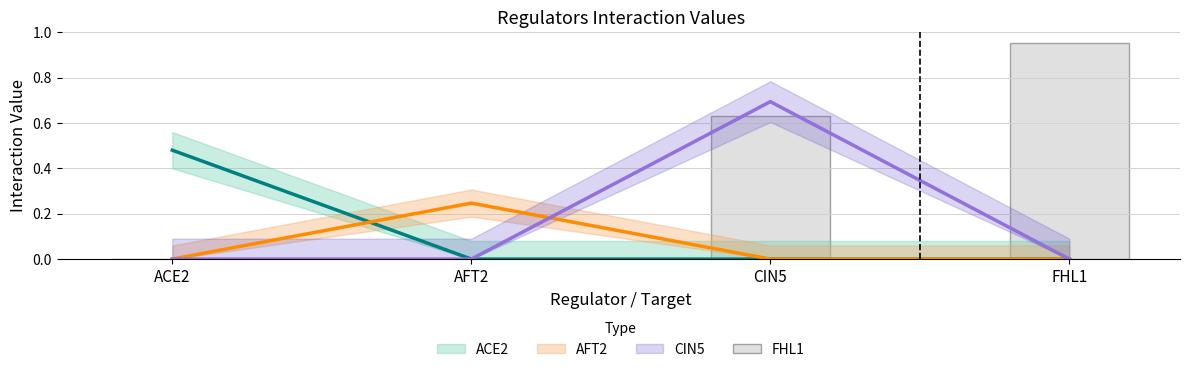

Reading right to left, what are all the values shown in this chart?

1.0	0.6	0.0	0.0